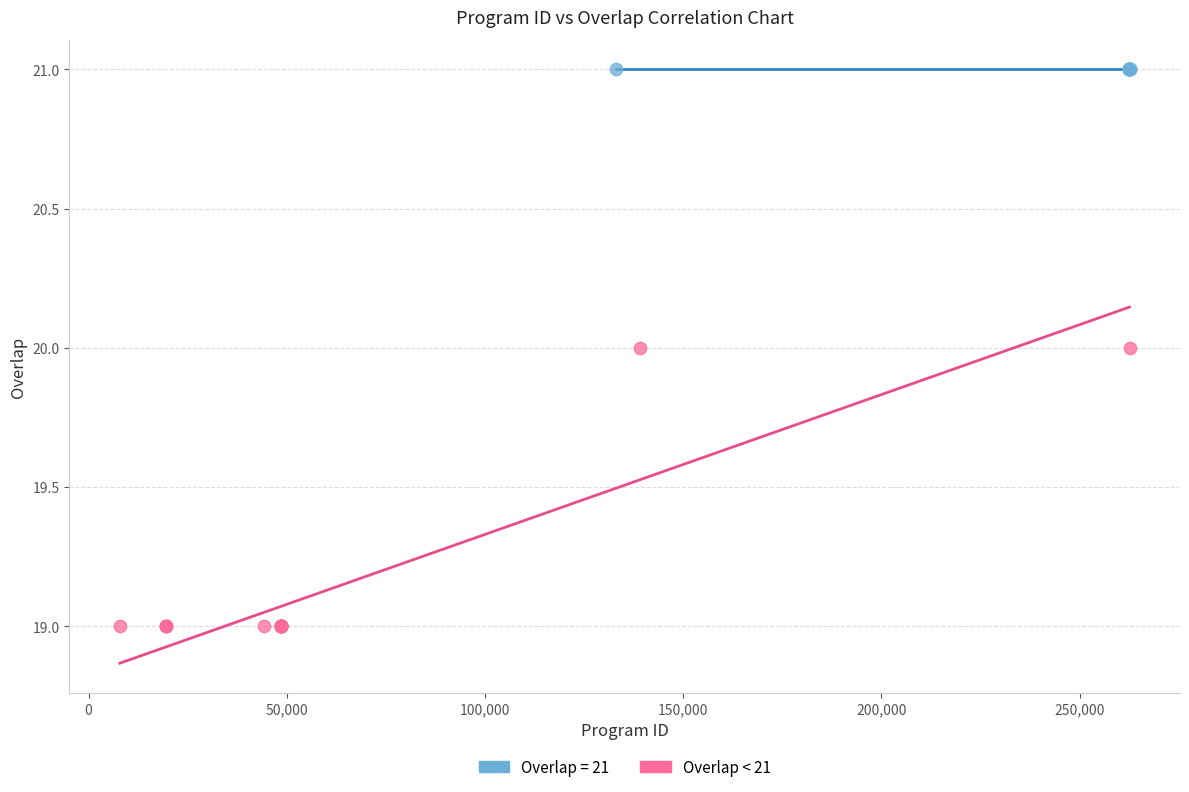

Which series reaches the maximum Y coordinate?

Overlap = 21